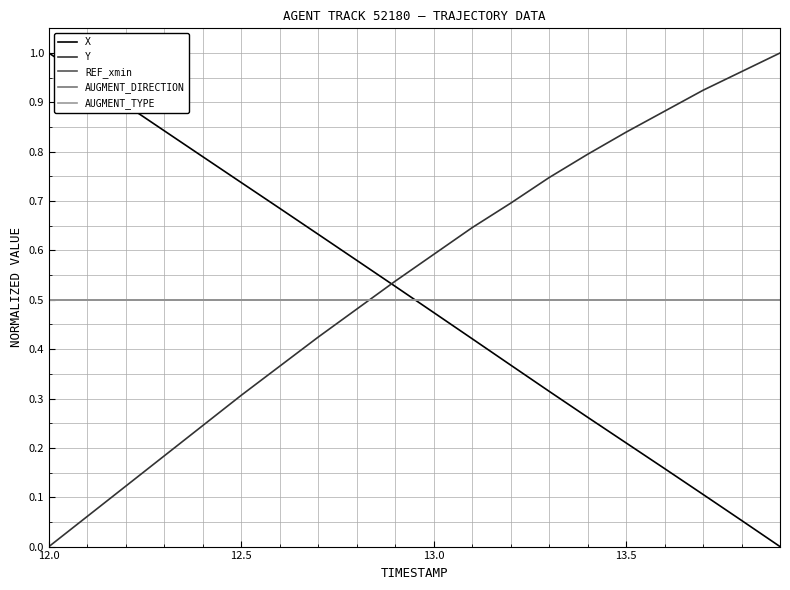

Is this an area chart (filled region under the line)?

No